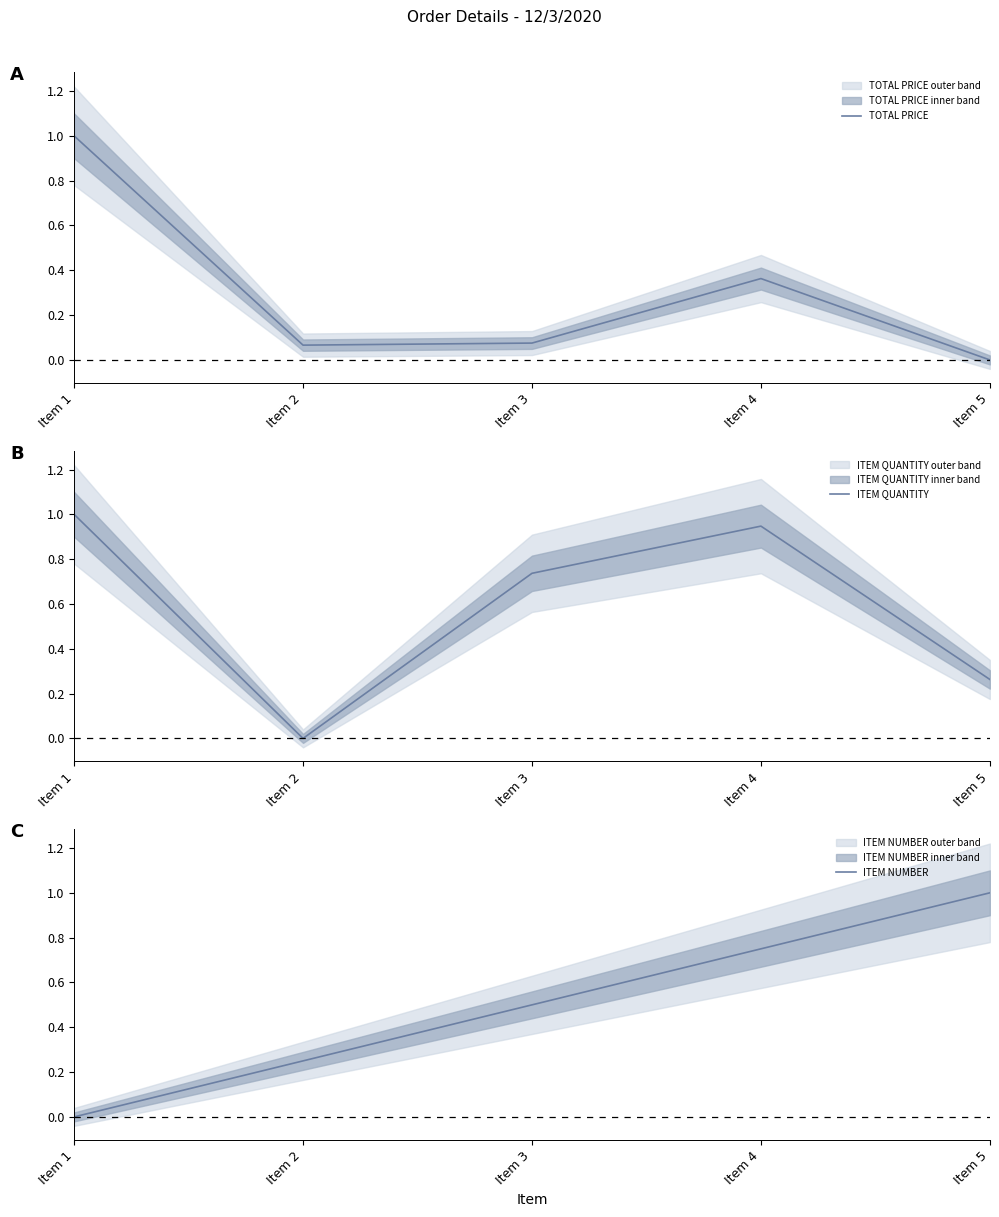

At which category is the sum across all series the highest?

Item 4